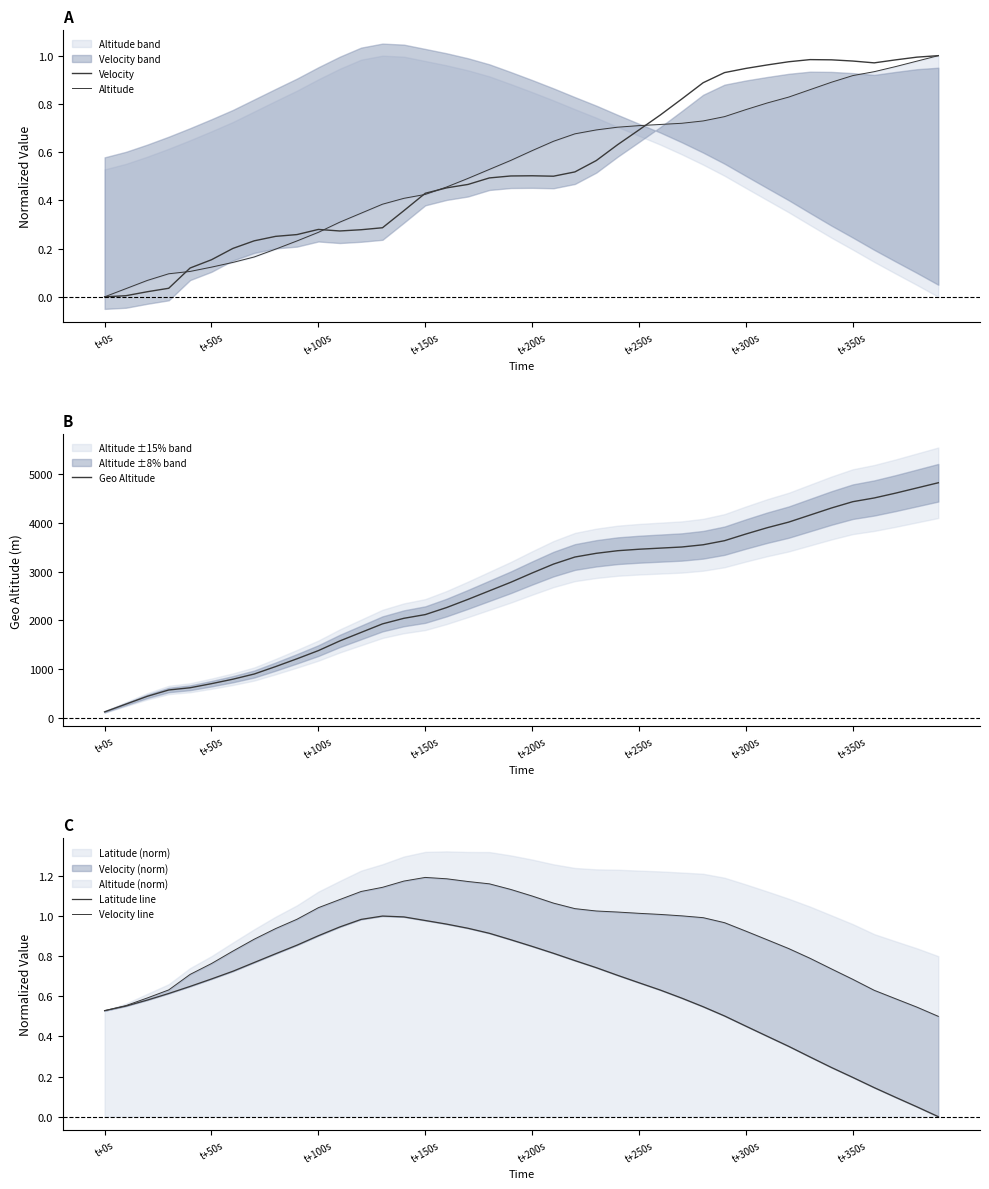

How many series are shown in this chart?

5